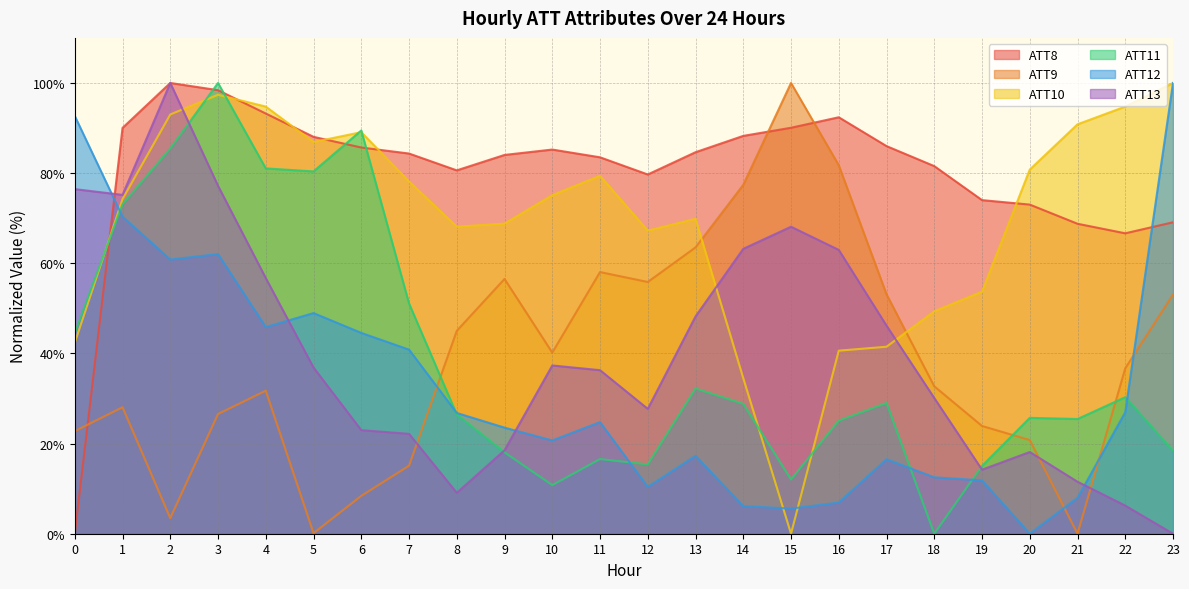

What is the greatest value displayed?

100.0